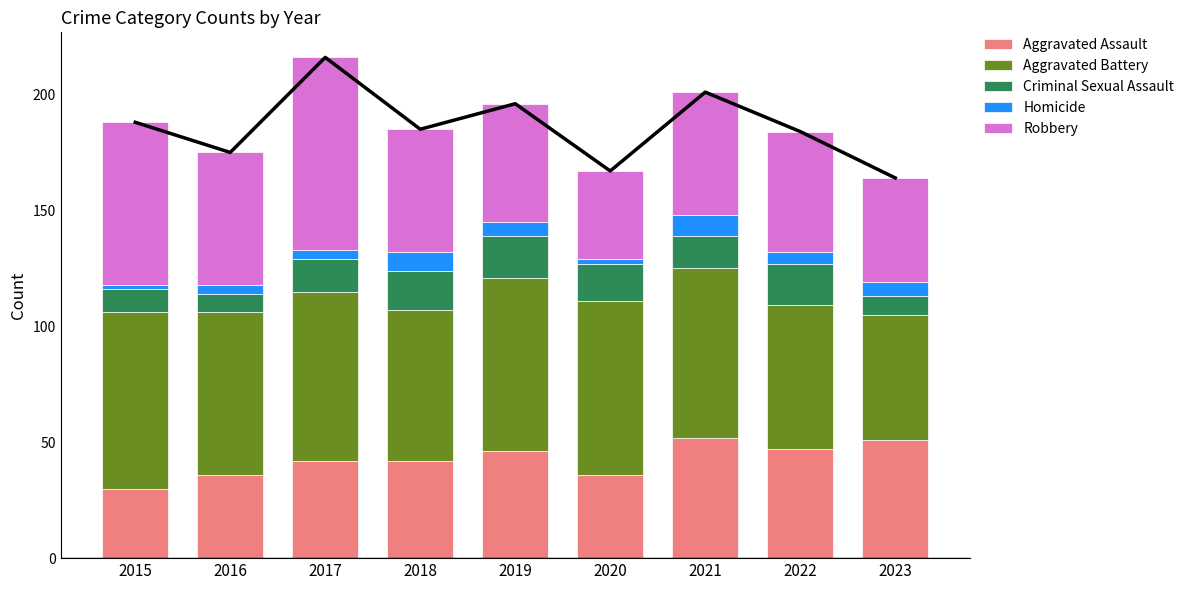

What is the difference between the Aggravated Battery values at 2015 and 2022?

14